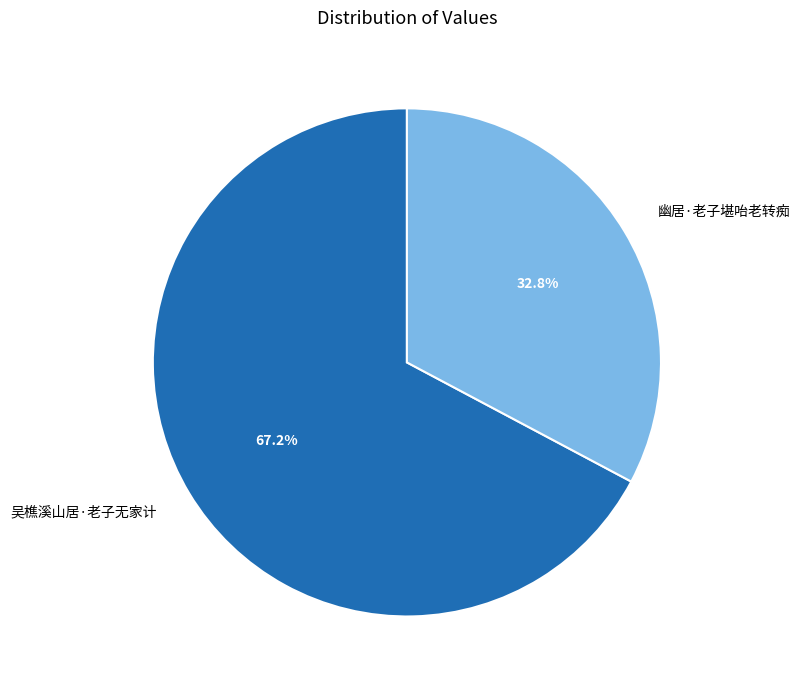

To the nearest percent, what is the combined percentage of 吴樵溪山居·老子无家计 and 幽居·老子堪咍老转痴?

100%